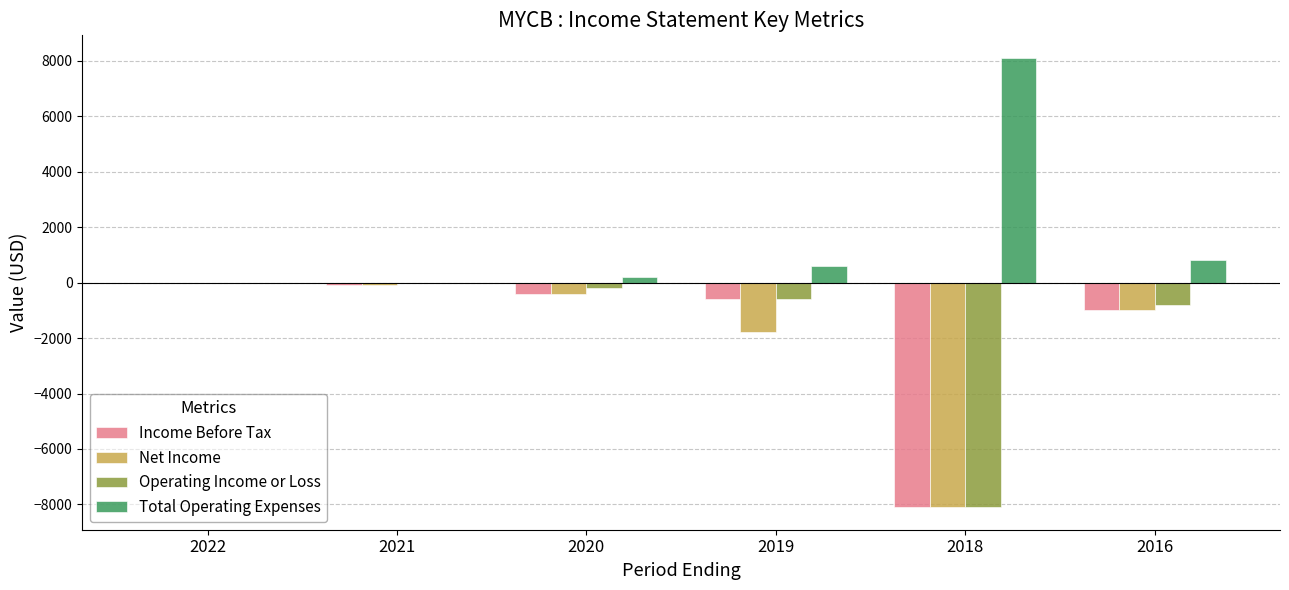

The value of Net Income at 2022 is 0. True or false?

True